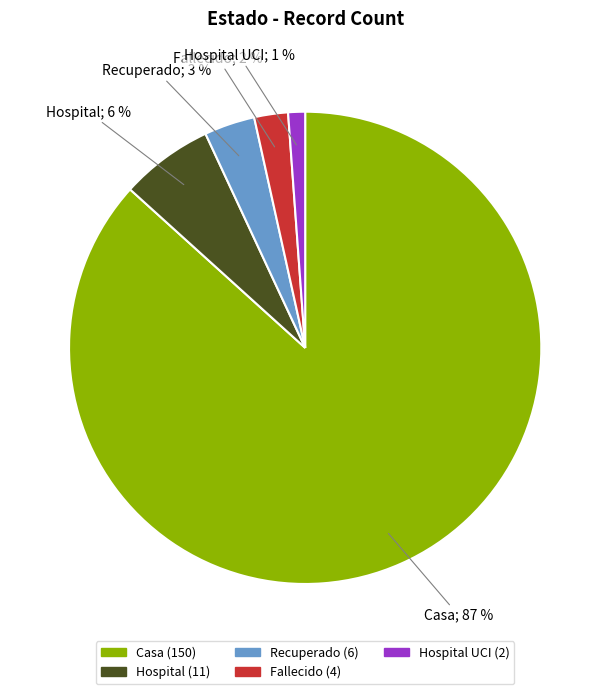

To the nearest percent, what is the average slice percentage?

20%